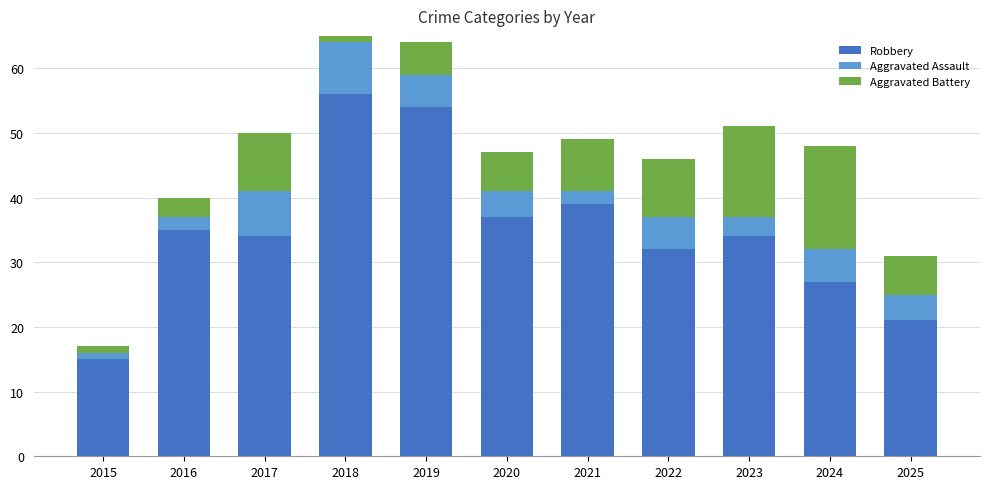

List the labels in order of Aggravated Assault value, smallest first.

2015, 2016, 2021, 2023, 2020, 2025, 2019, 2022, 2024, 2017, 2018